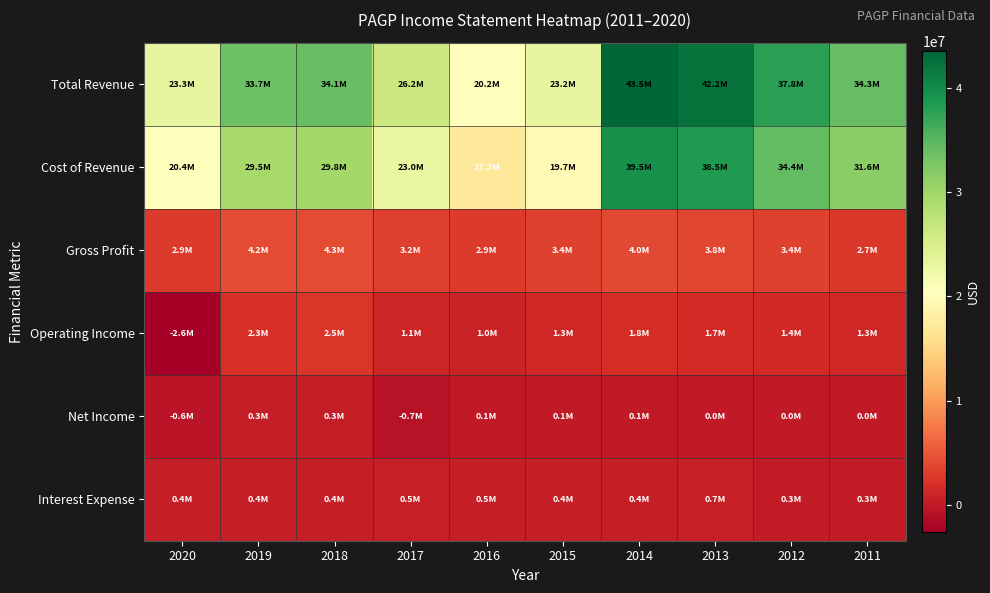

At 2012, list the series in order from largest to smallest.

Total Revenue, Cost of Revenue, Gross Profit, Operating Income, Interest Expense, Net Income